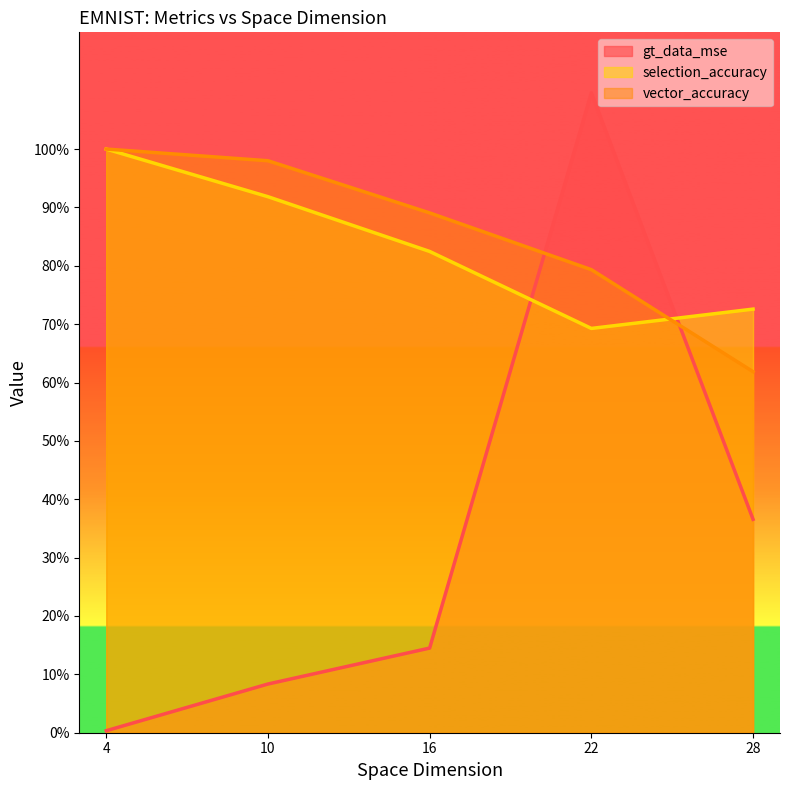

In selection_accuracy, how many points are lower than both neighbors (excluding endpoints)?

1